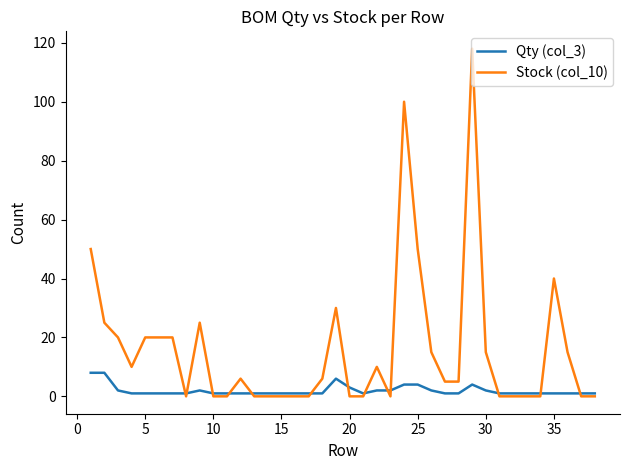

Does the chart display data point markers on the line(s)?

No